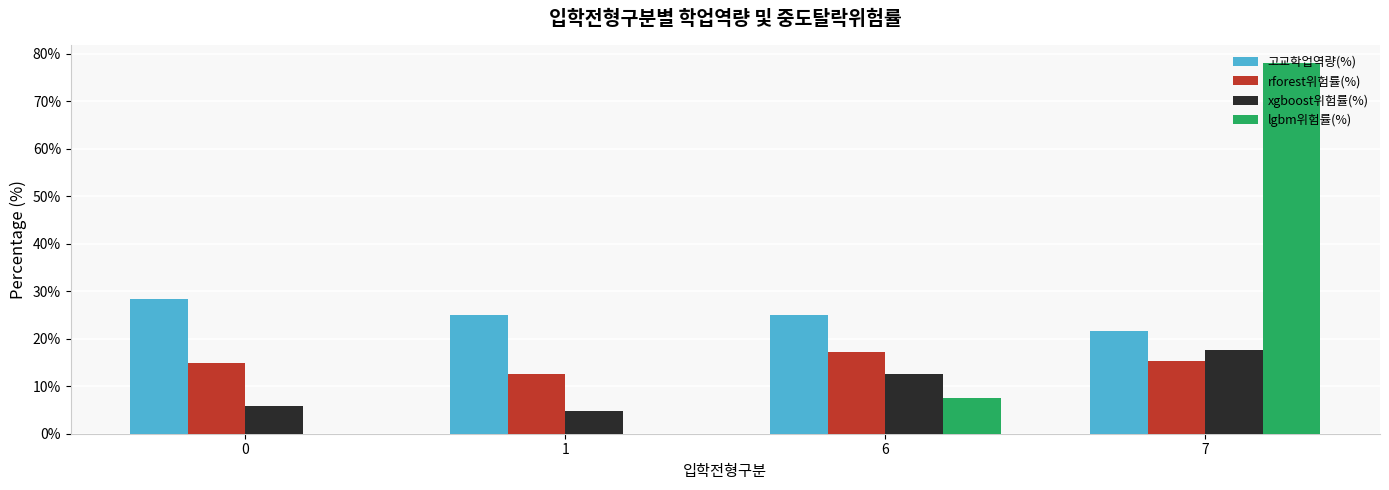

True or false: lgbm위험률(%) has a value of 117.7 at 7.

False